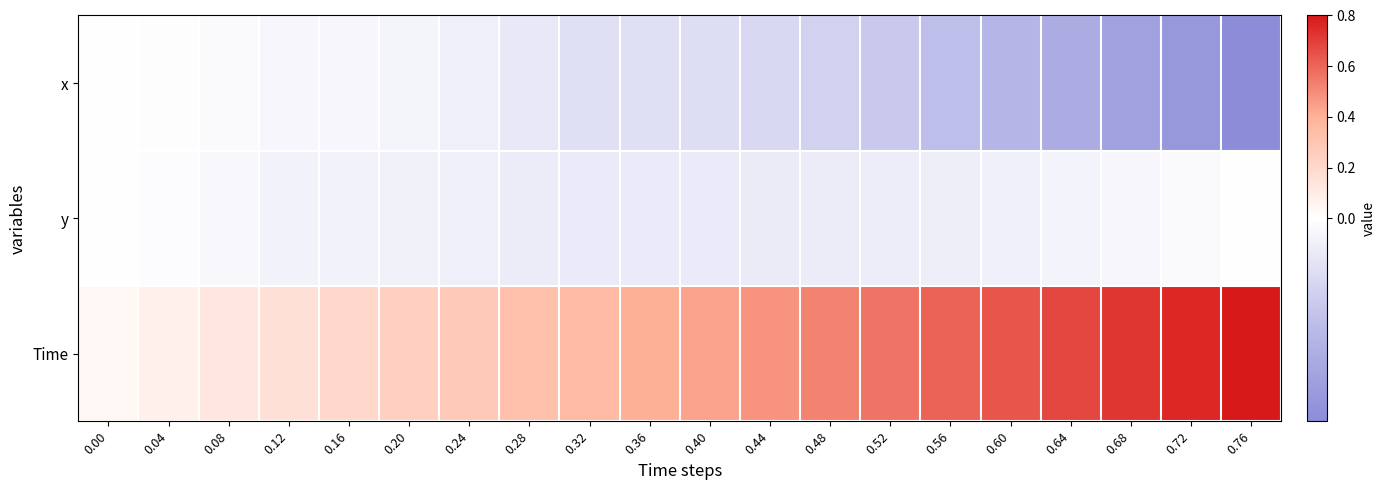

How many categories are shown in the chart?

20